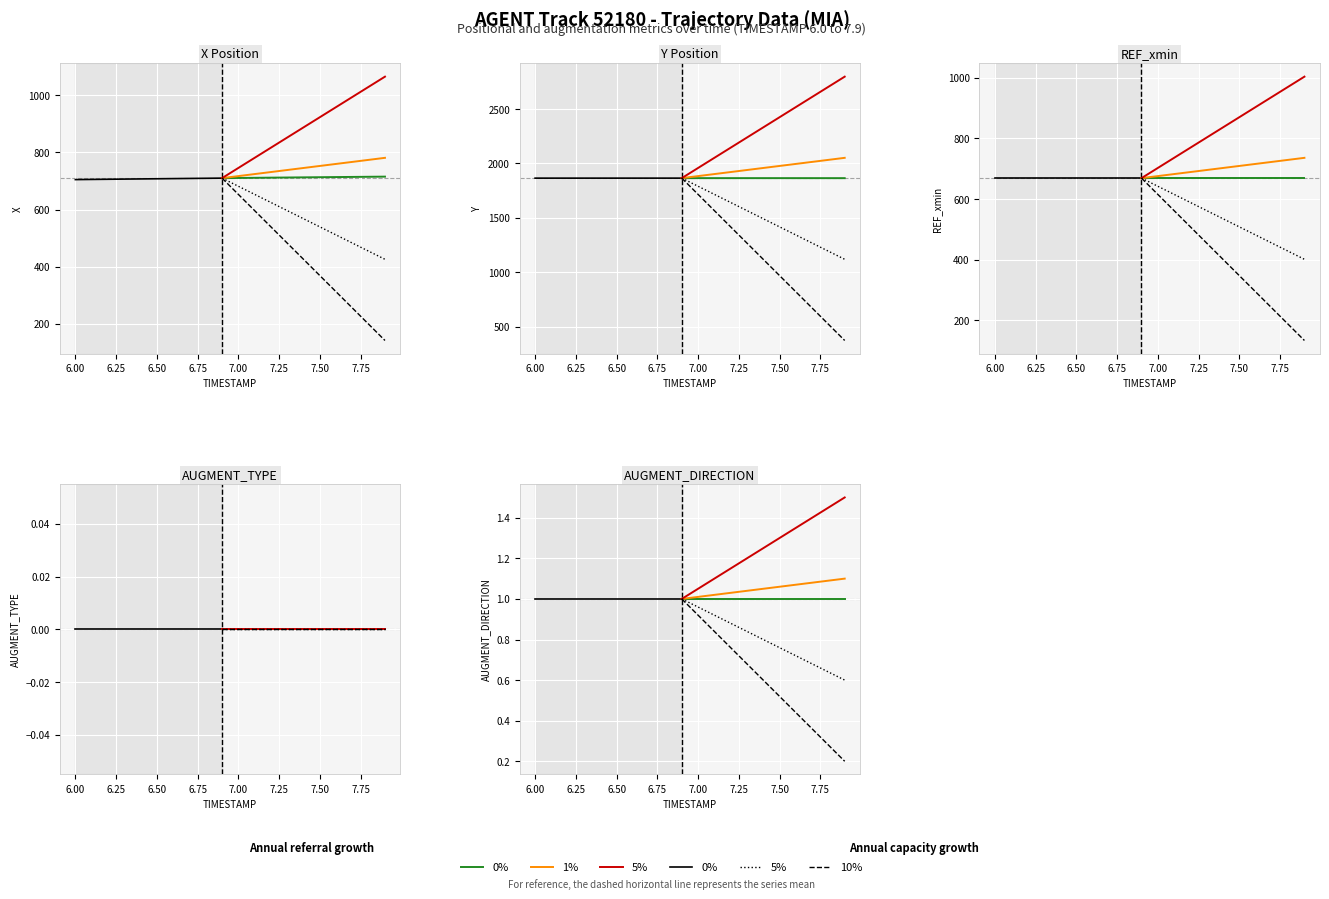

Does the chart display data point markers on the line(s)?

No